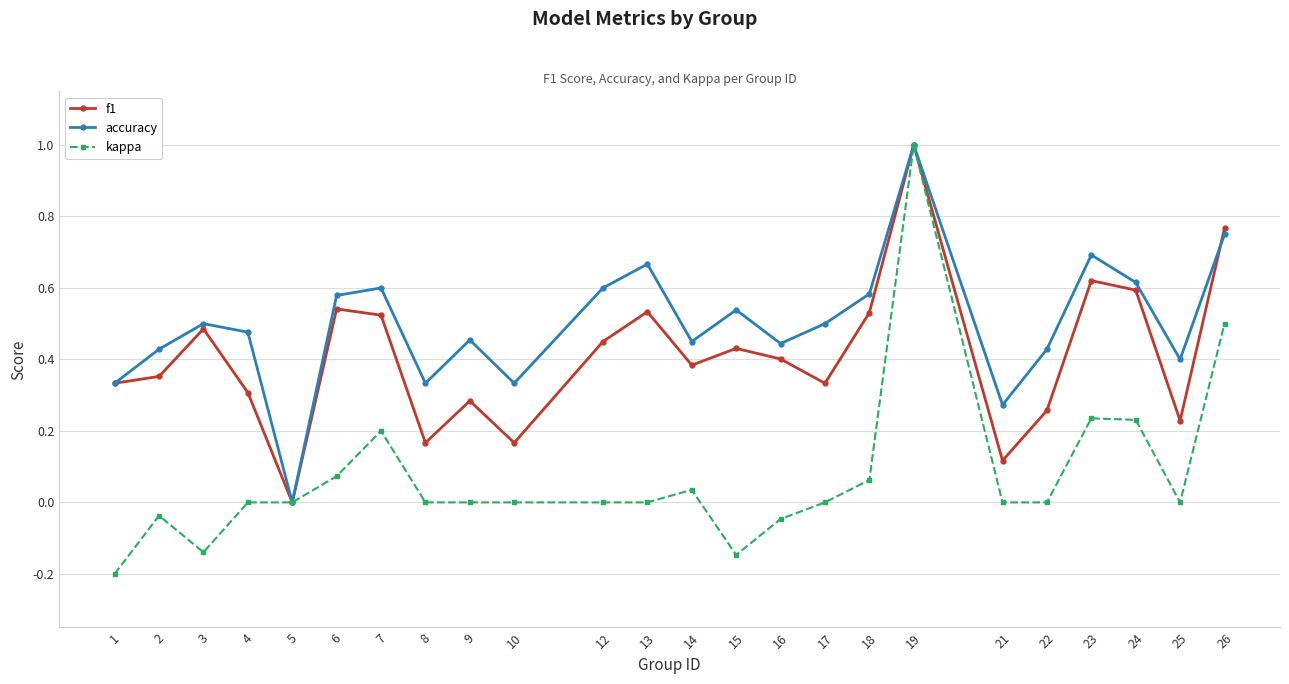

Is it true that kappa equals 0.1 at 14?

False